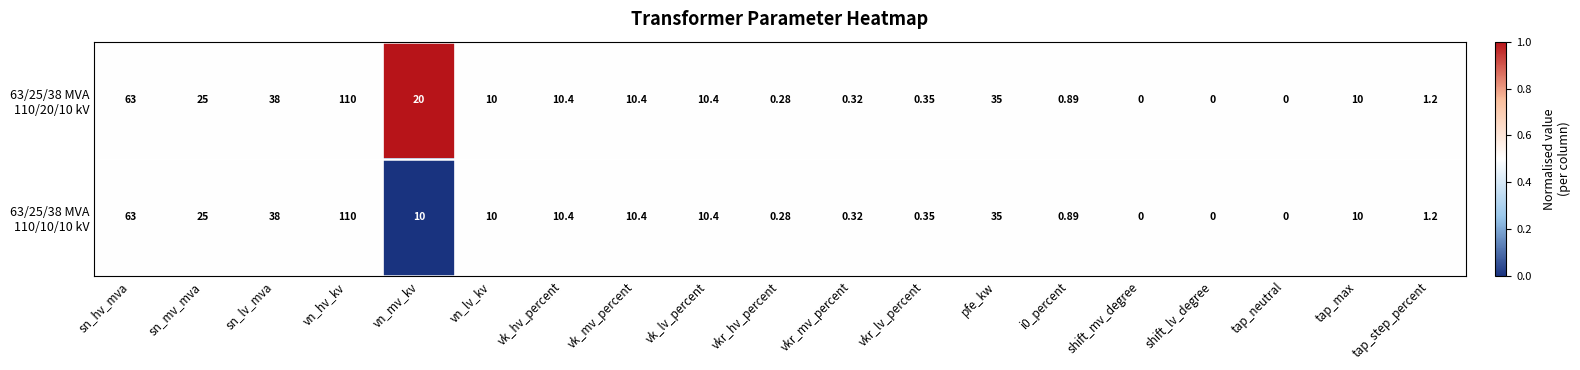

Which category has the highest value across all series?

vn_hv_kv